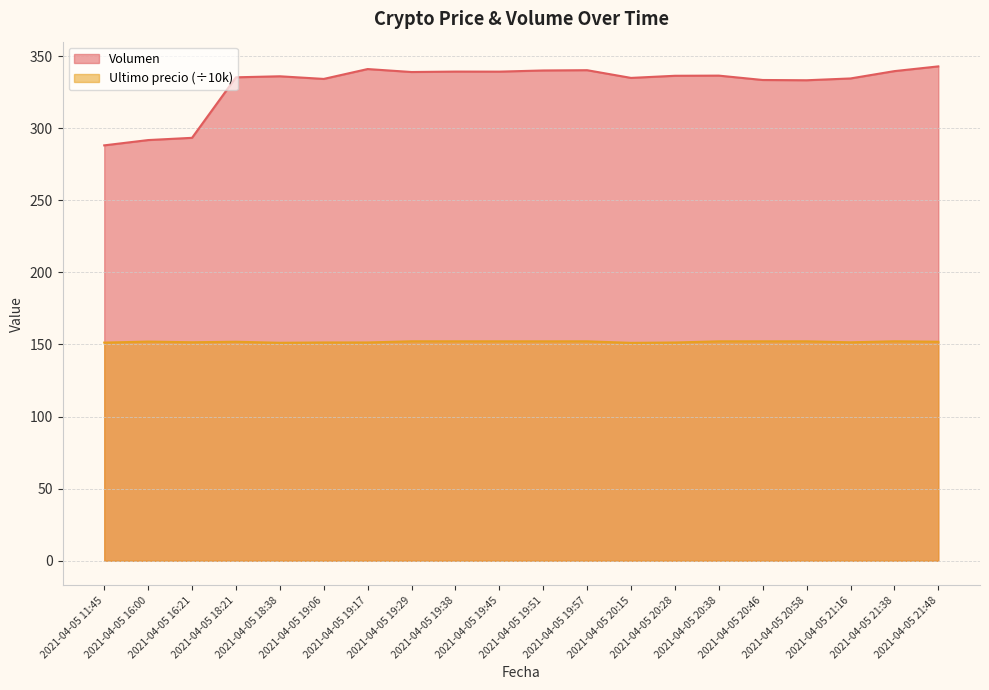

What is the minimum value shown in the chart?

151.1